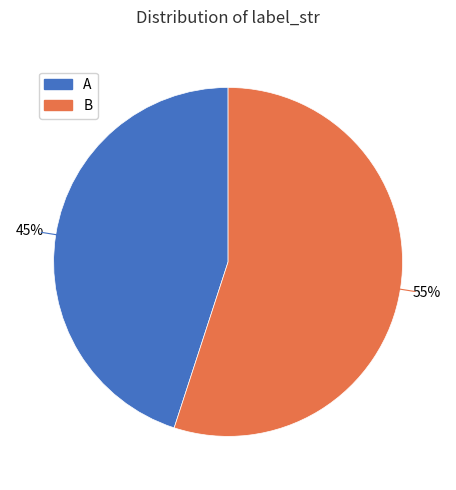

Count the number of slices in the pie.

2